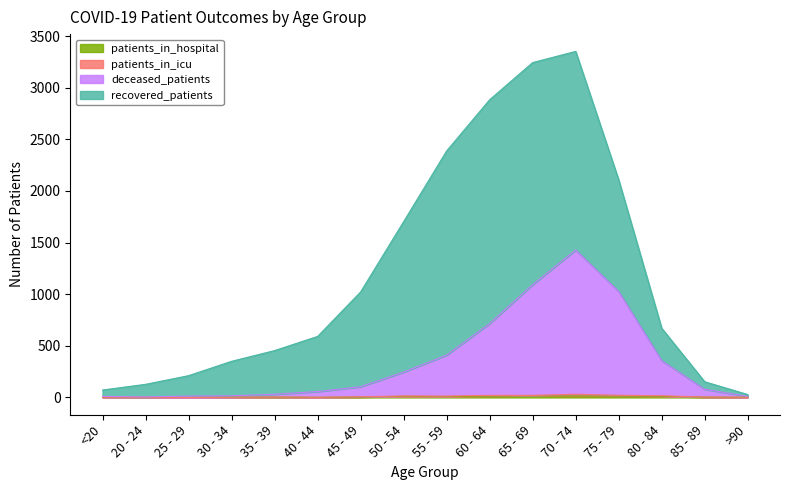

True or false: deceased_patients and patients_in_hospital intersect in this chart.

False